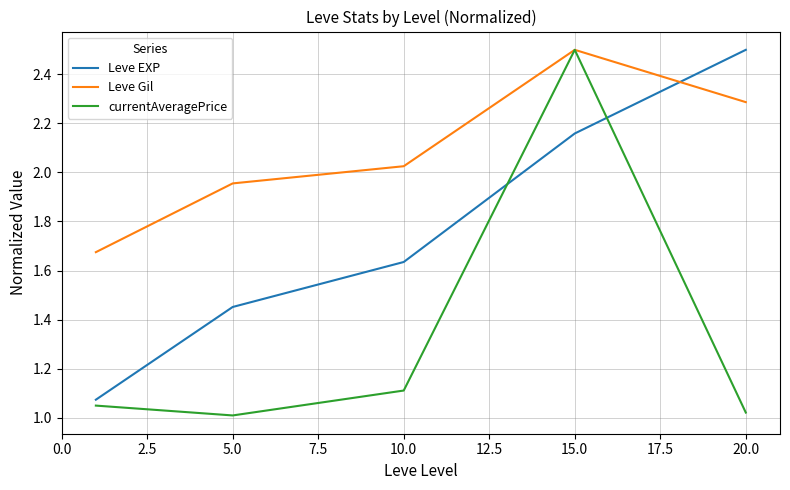

What is the sum of all currentAveragePrice values?

6.7